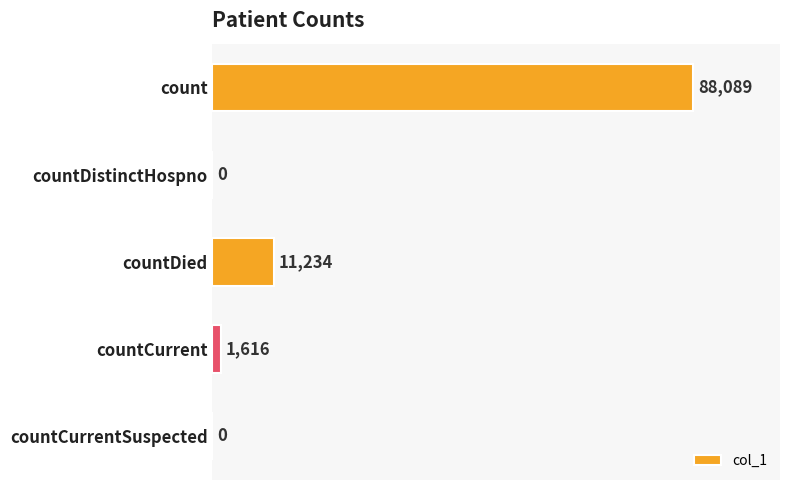

Reading top to bottom, what are all the values shown in this chart?

count=88089	countDistinctHospno=0	countDied=11234	countCurrent=1616	countCurrentSuspected=0